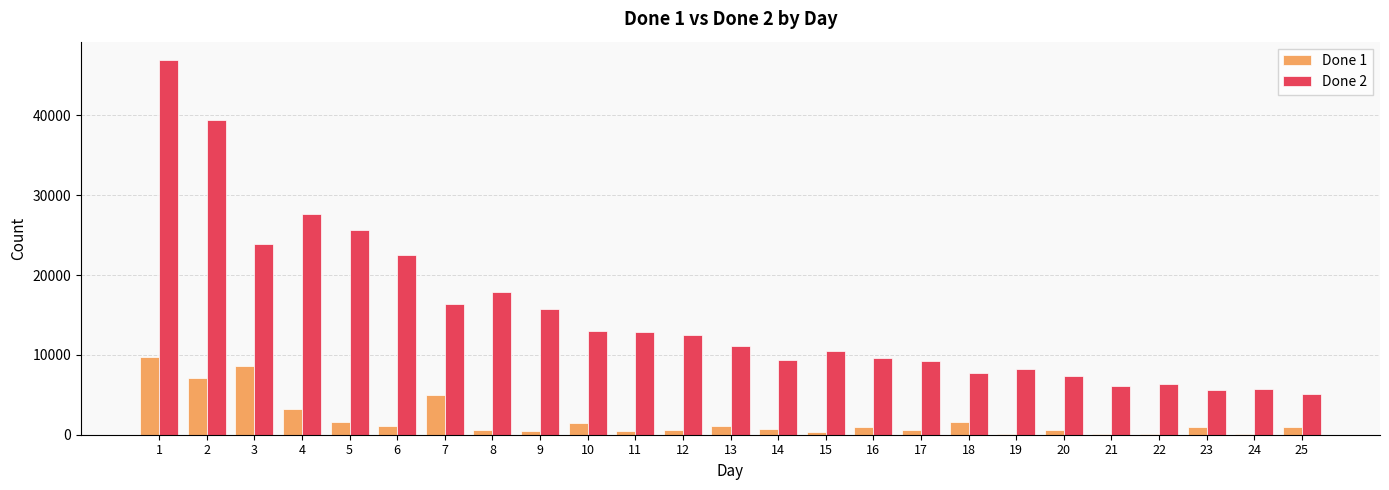

The value of Done 1 at 4 is 1171. True or false?

False